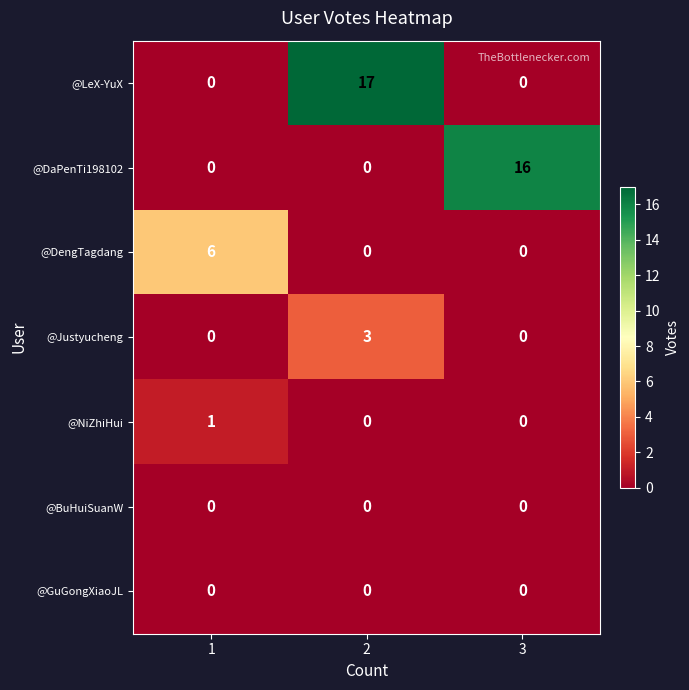

Count the @LeX-YuX values in the range 0 to 17.

3